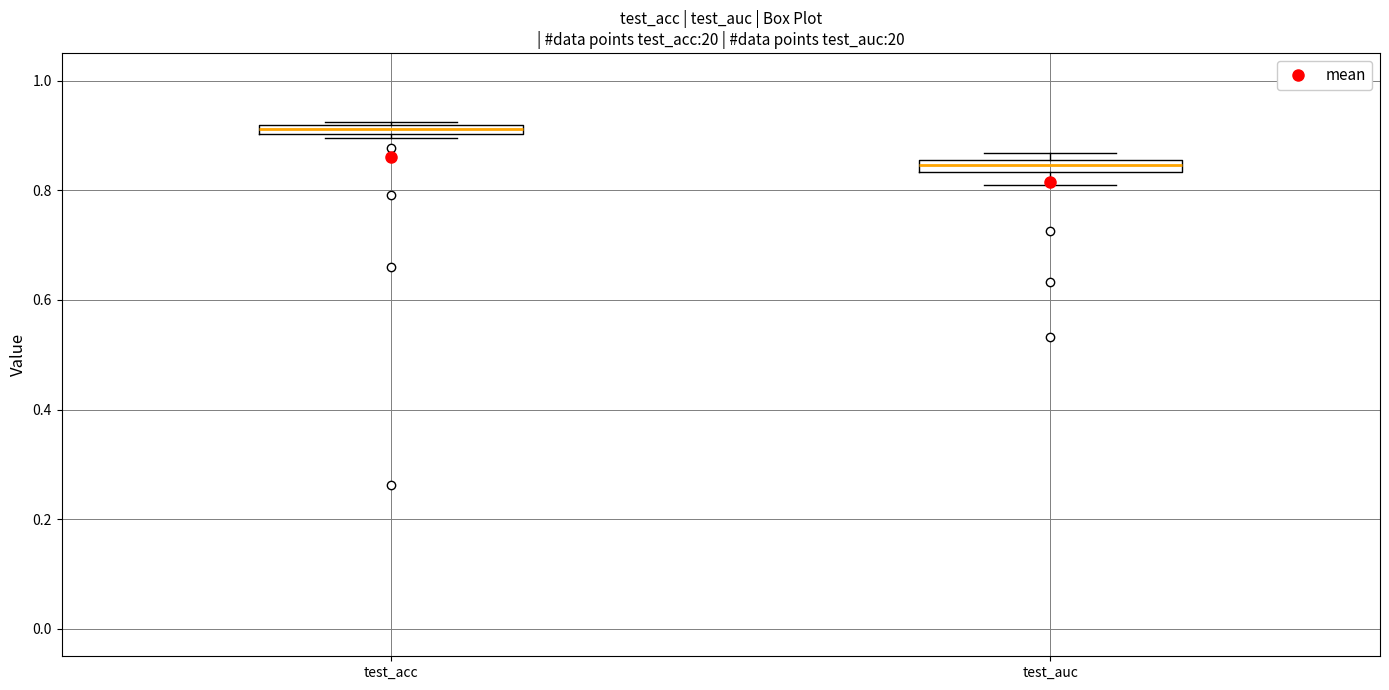

Which box has the lowest median line?

test_auc